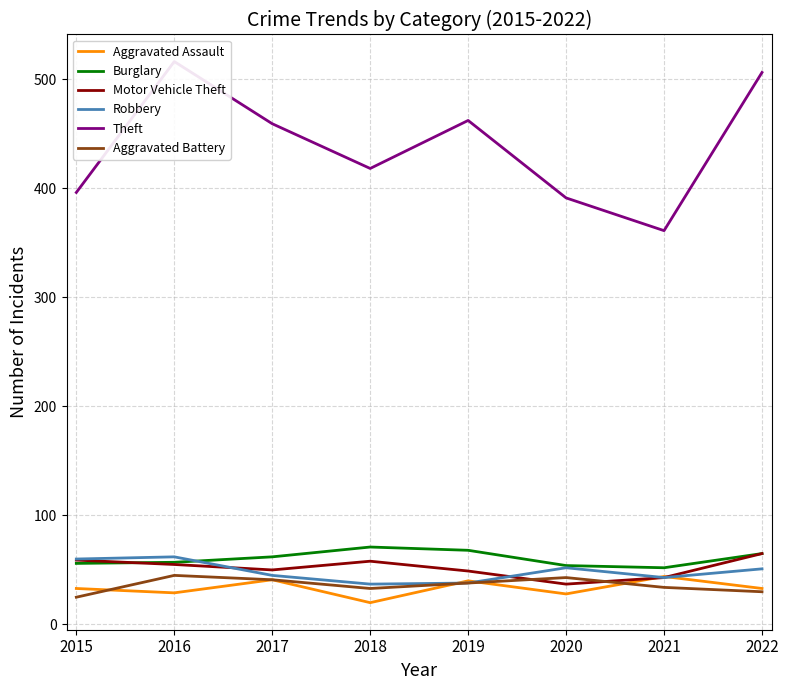

Which series has the largest total across all categories?

Theft